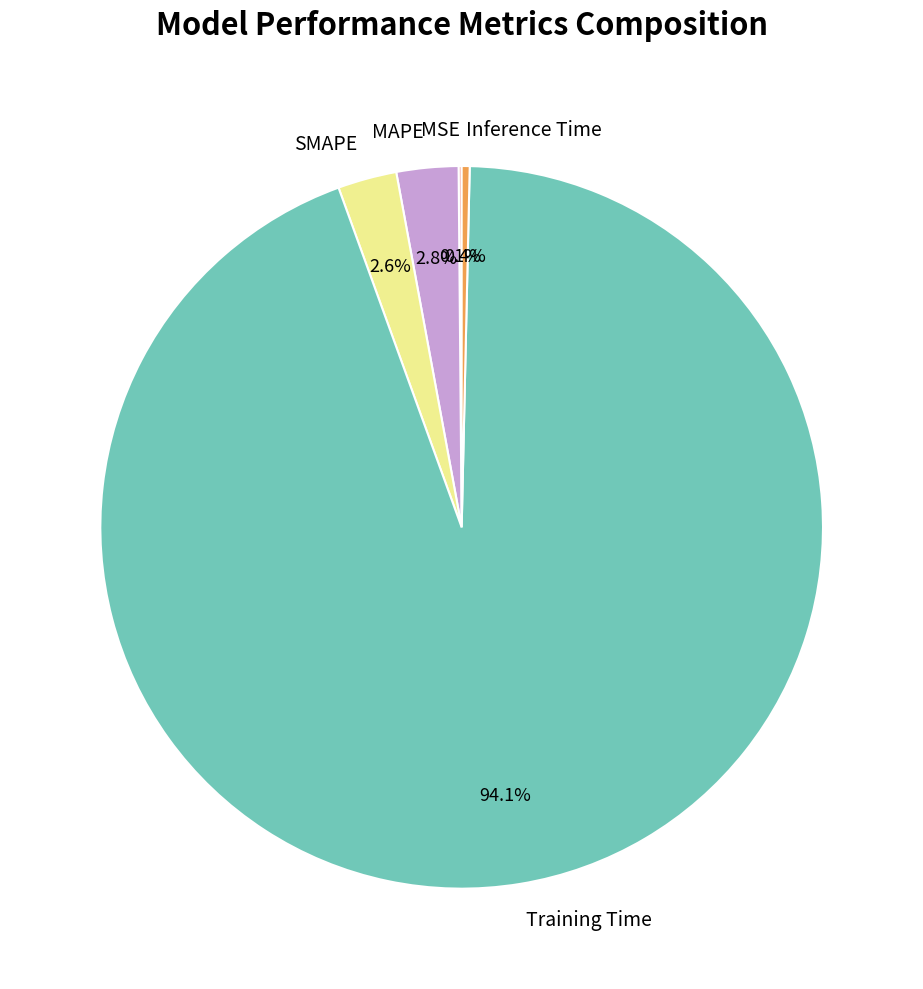

True or false: Inference Time accounts for 0% of the total.

True